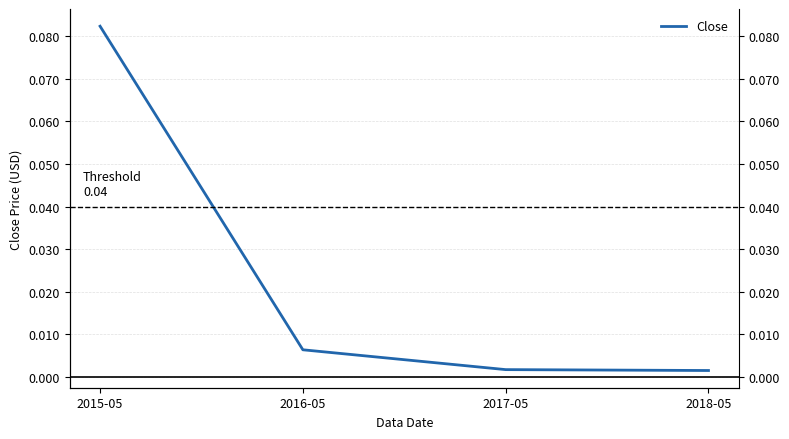

What is the change in value from 2015-05 to 2018-05?

-0.1